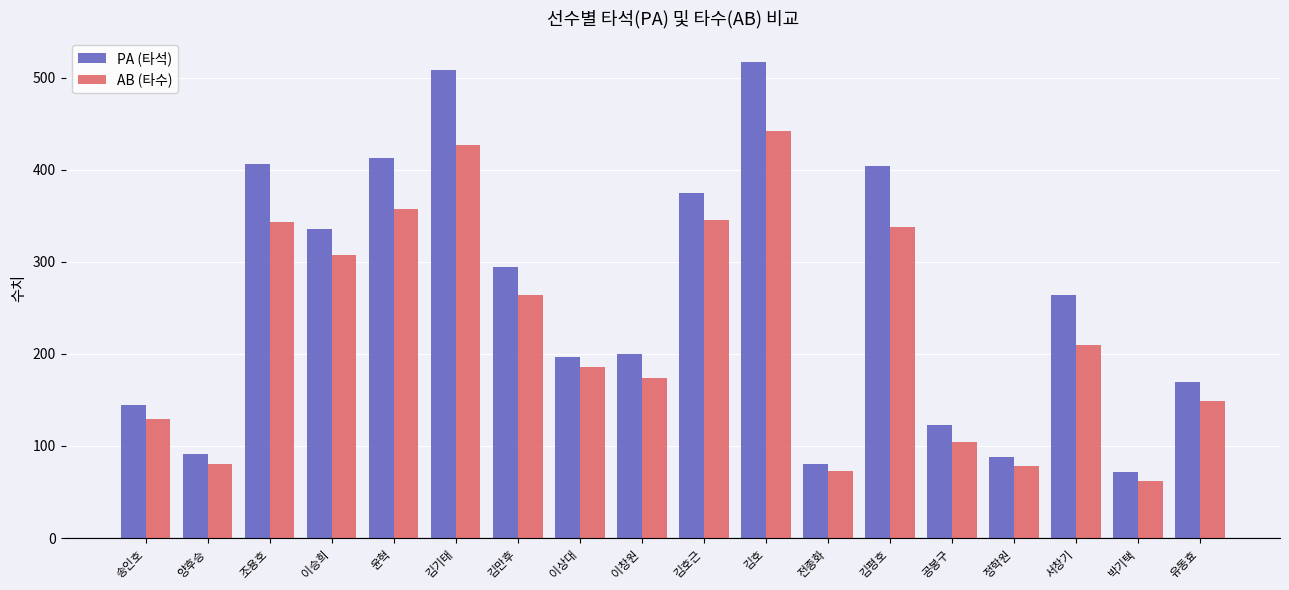

What position from the right is 김기태?

13